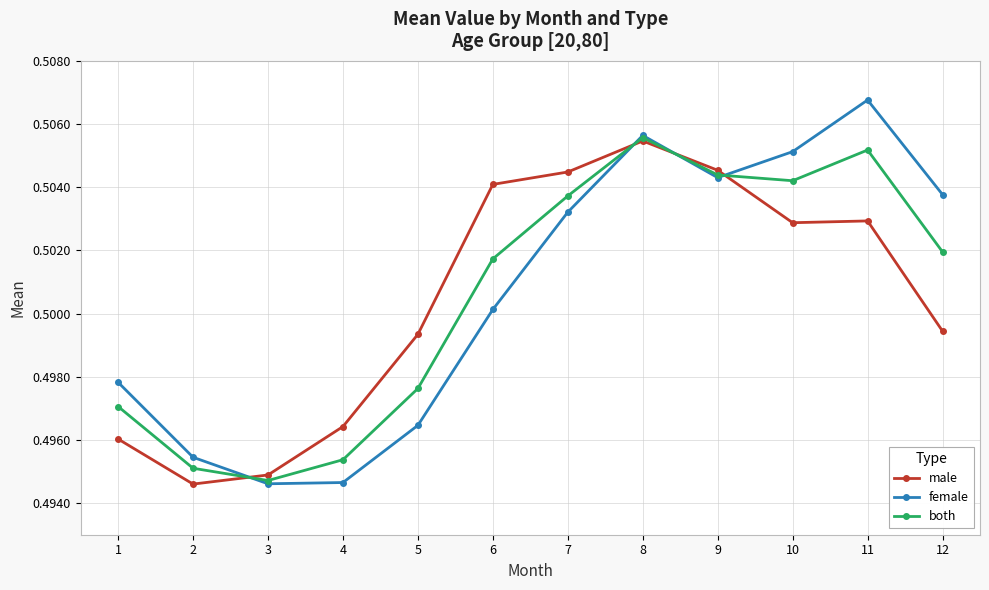

Rank the series at 5 from lowest to highest value.

female, both, male